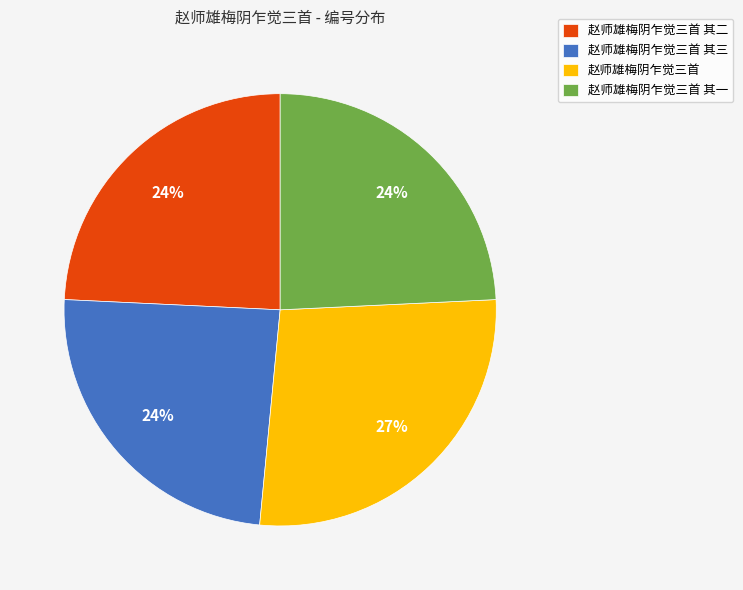

To the nearest percent, what is the average slice percentage?

25%